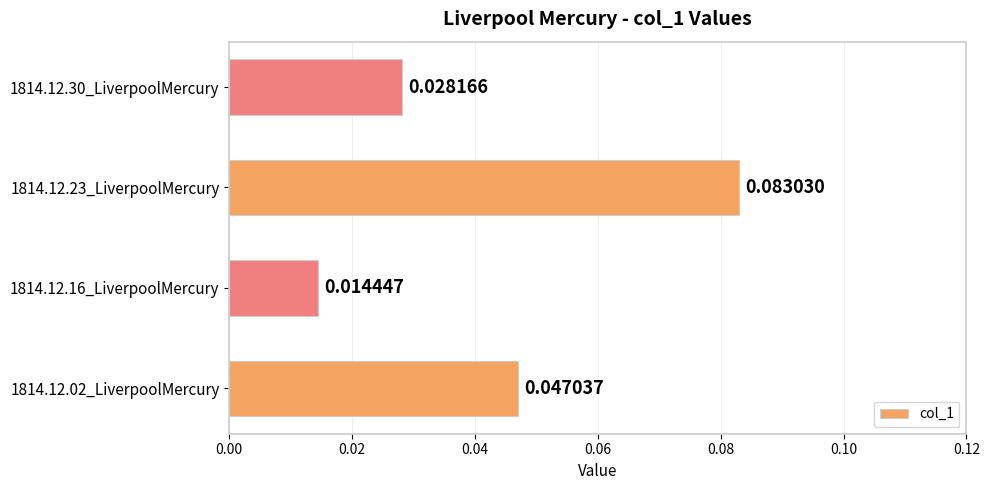

Which label corresponds to the largest value in the chart?

1814.12.23_LiverpoolMercury